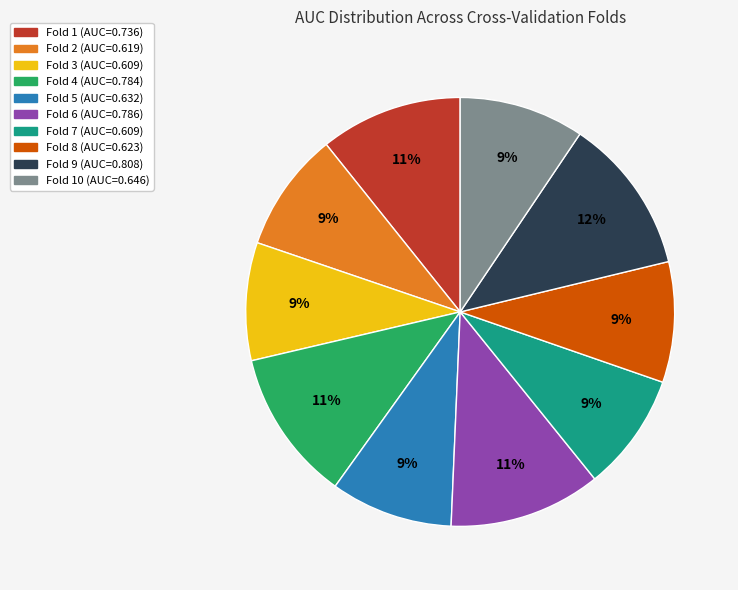

To the nearest percent, what is the difference between the largest and smallest slice percentages?

3%